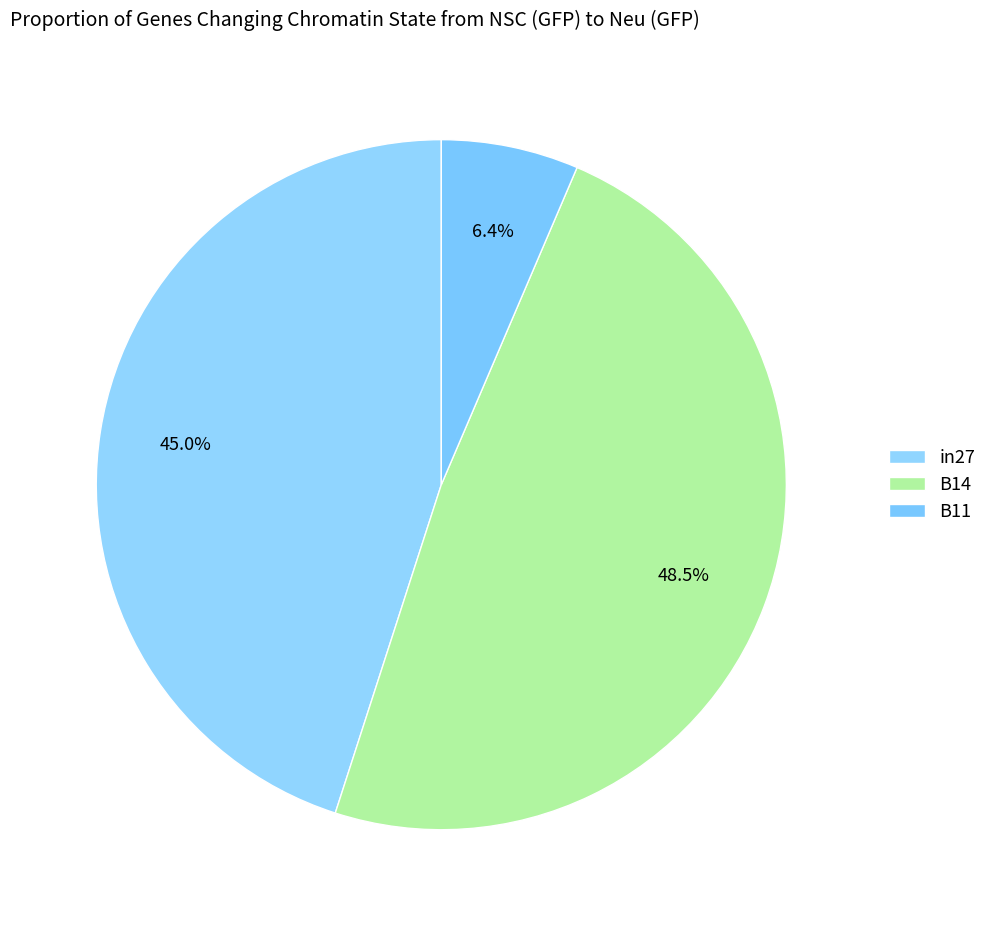

Count the number of slices in the pie.

3